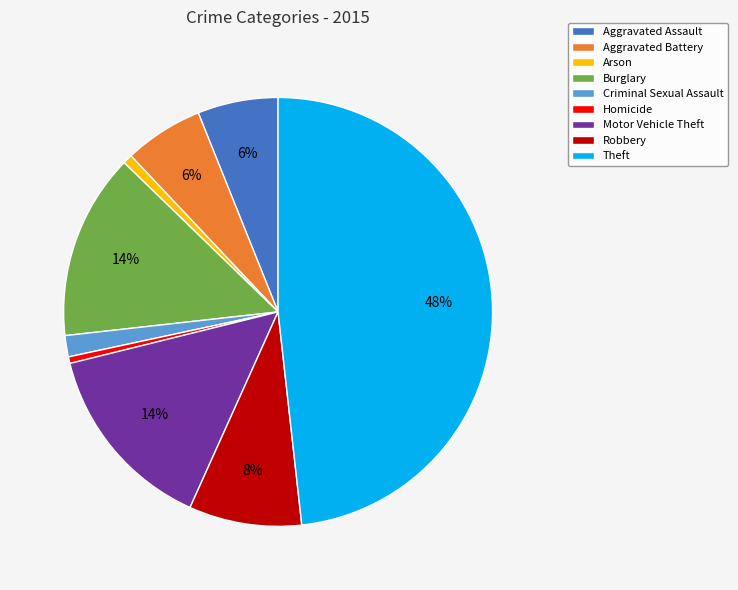

Combined, do Arson and Burglary account for over 50%?

No